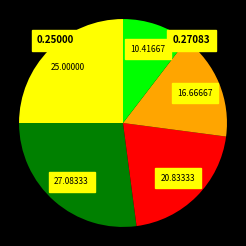

Does any single category account for the majority?

No